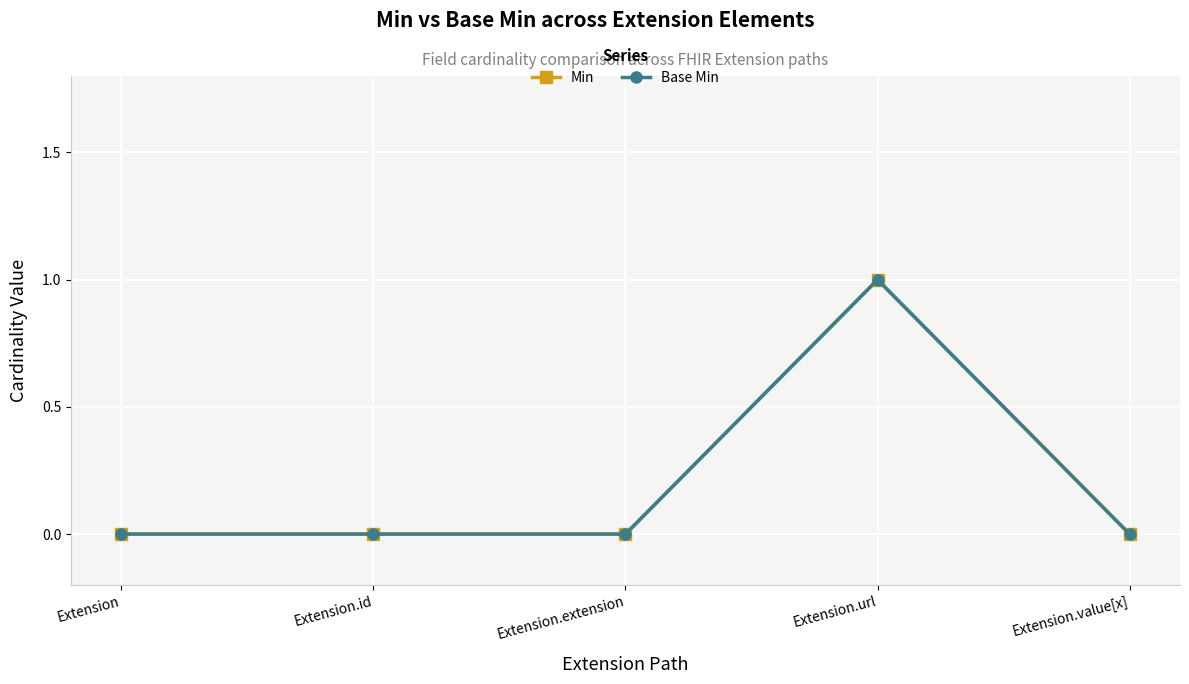

Which series has the largest range (max minus min)?

Min